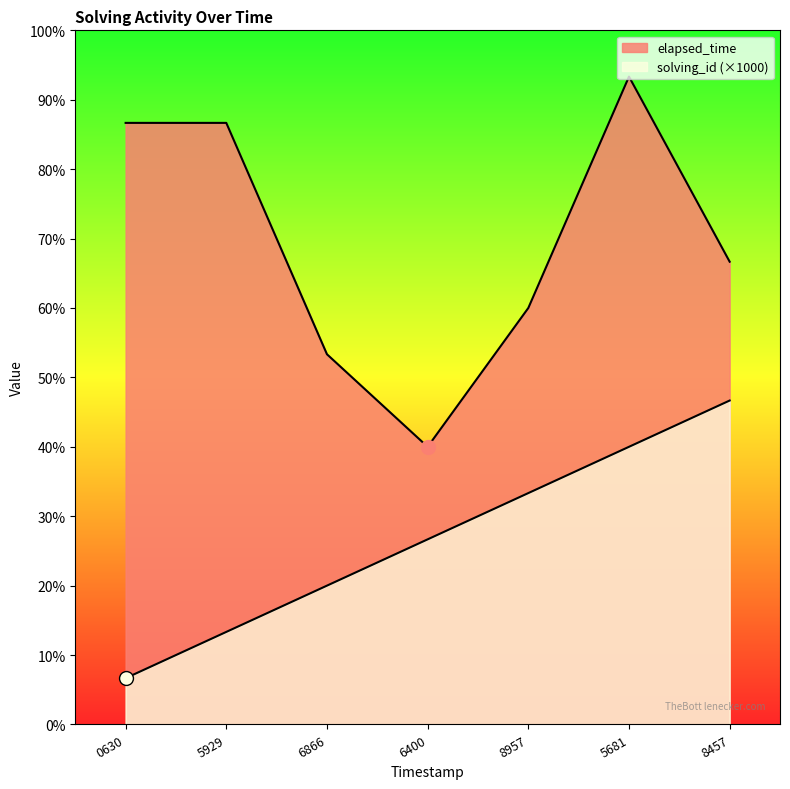

What is the total value across all series at 8957?

14000